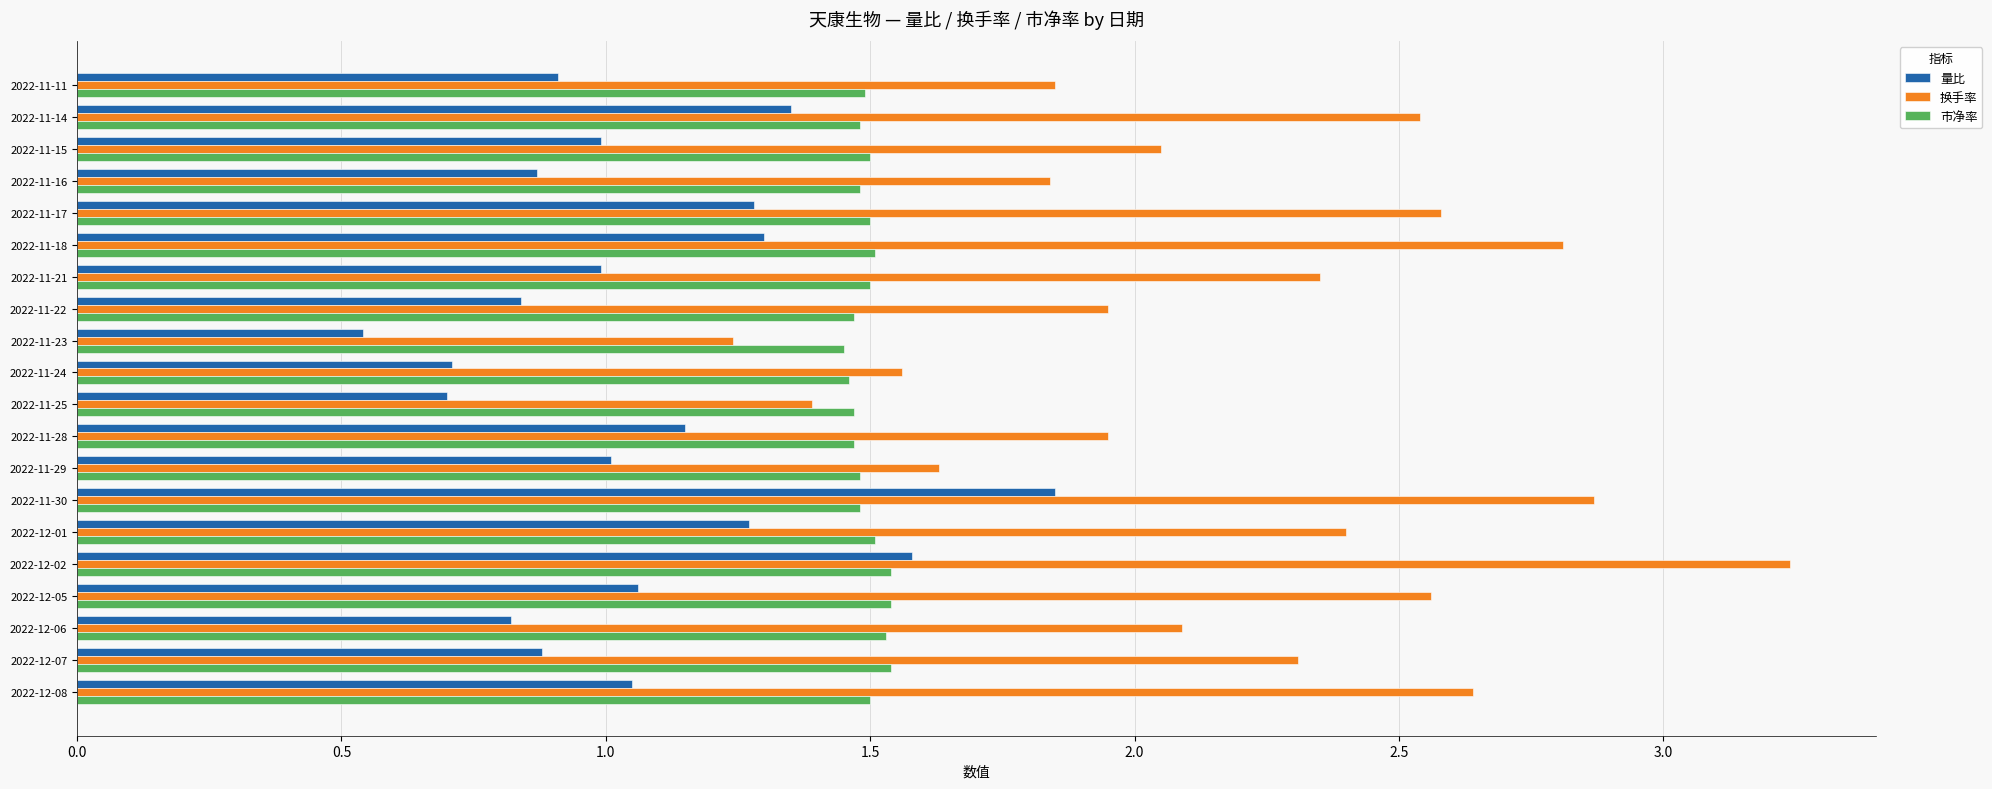

Between 2022-11-16 and 2022-11-25, which series saw the biggest shift?

换手率